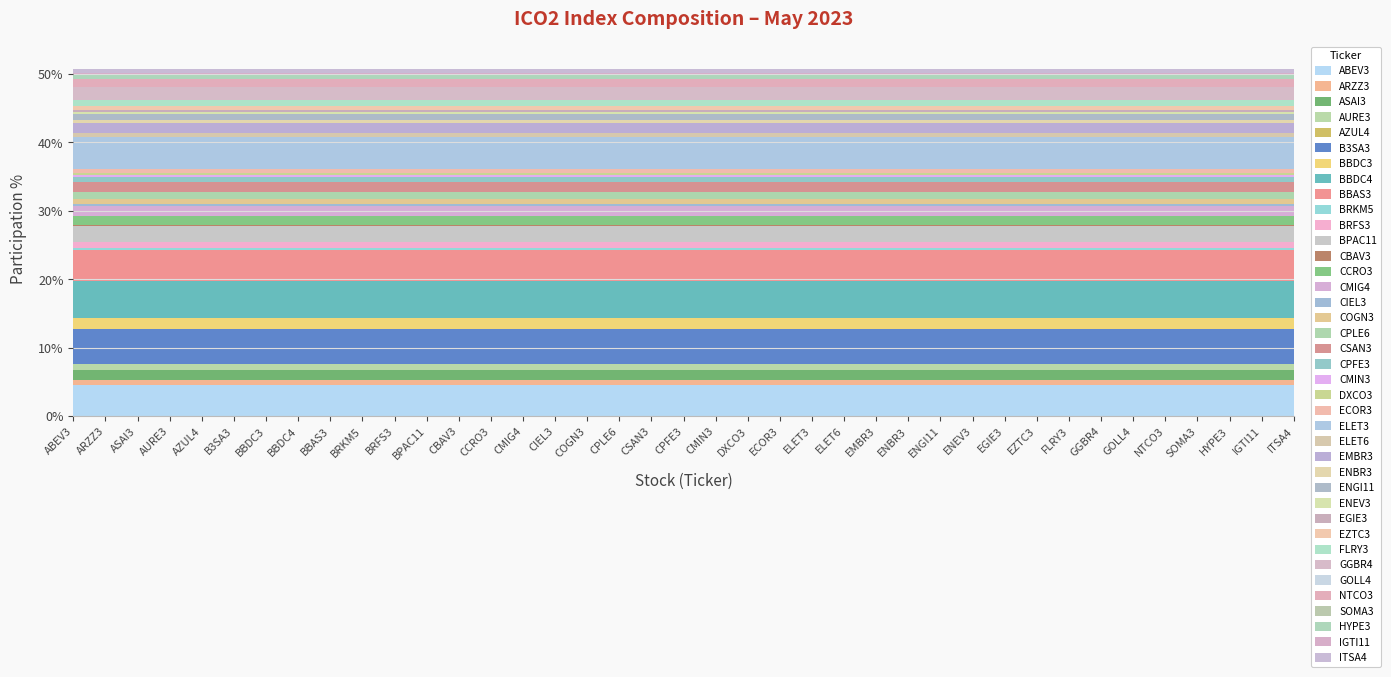

Reading left to right, what are all the values shown in this chart?

ABEV3=4.6	ARZZ3=0.7	ASAI3=1.4	AURE3=0.8	AZUL4=0.1	B3SA3=5.0	BBDC3=1.7	BBDC4=5.3	BBAS3=4.6	BRKM5=0.3	BRFS3=0.8	BPAC11=2.4	CBAV3=0.1	CCRO3=1.3	CMIG4=1.5	CIEL3=0.2	COGN3=0.7	CPLE6=1.1	CSAN3=1.5	CPFE3=0.7	CMIN3=0.3	DXCO3=0.2	ECOR3=0.6	ELET3=4.6	ELET6=0.7	EMBR3=1.4	ENBR3=0.4	ENGI11=1.0	ENEV3=0.2	EGIE3=0.4	EZTC3=0.6	FLRY3=0.8	GGBR4=1.9	GOLL4=0.0	NTCO3=1.1	SOMA3=0.1	HYPE3=0.6	IGTI11=0.2	ITSA4=0.5